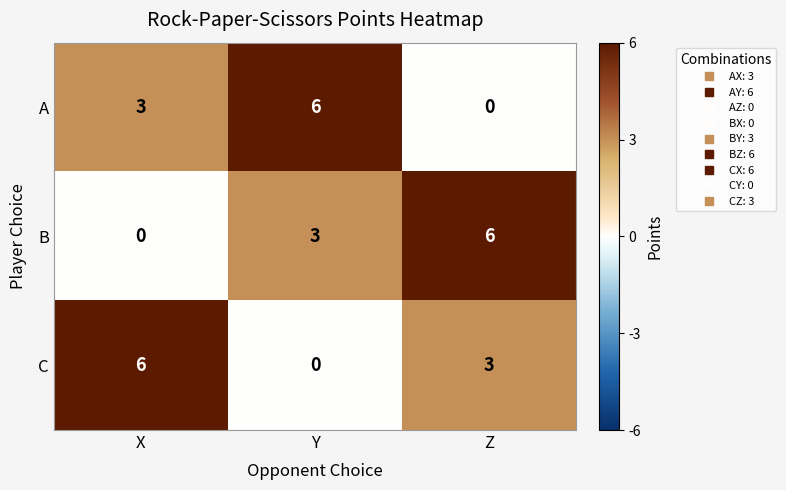

What is the total value across all series at Y?

9